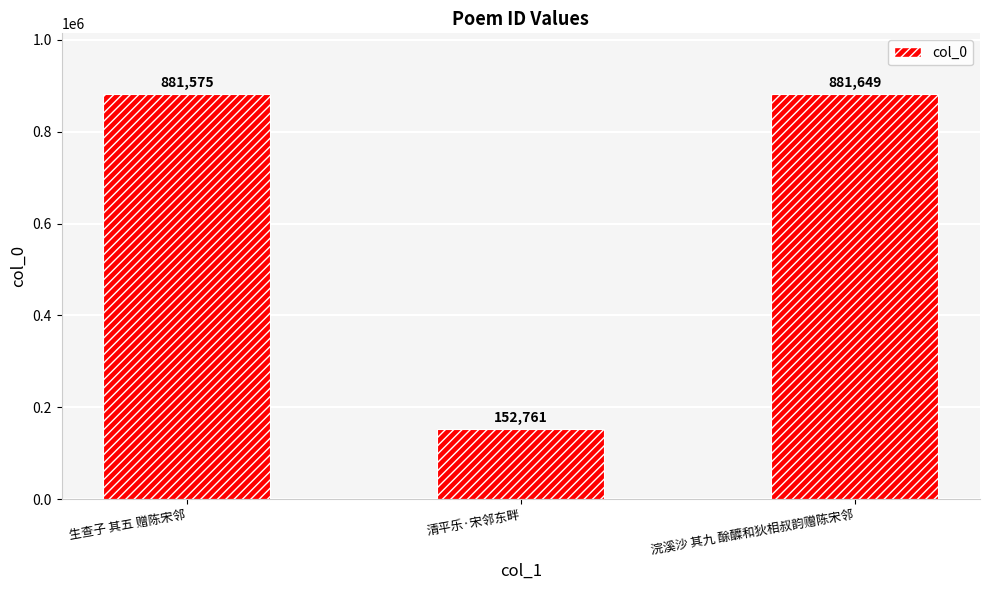

What is the label of the 3rd bar from the right?

生查子 其五 赠陈宋邻